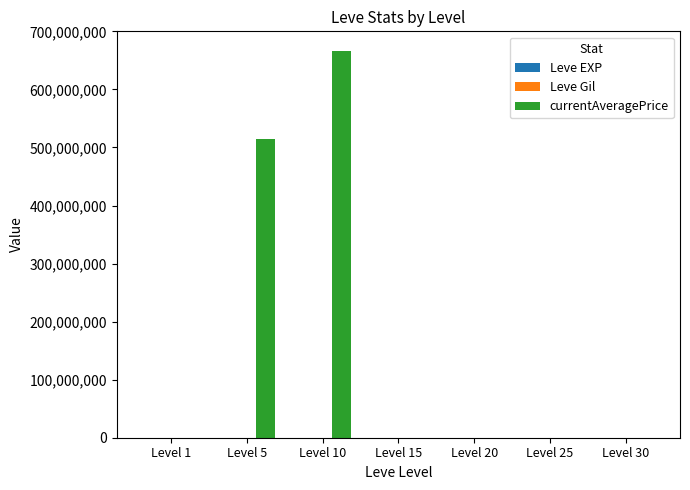

What is the greatest value displayed?

666670000.0